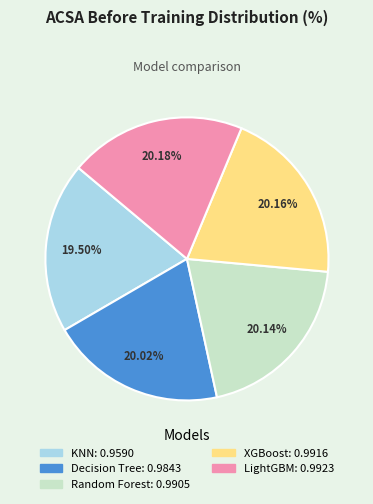

What portion of the pie excludes KNN?

80.5%